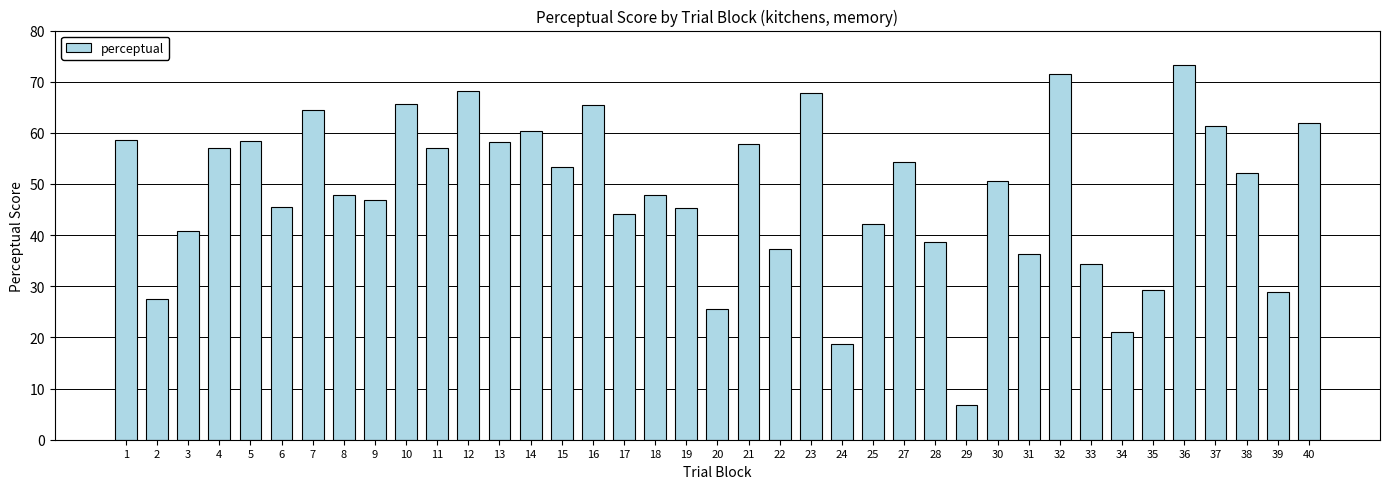

At which label is the value closest to 40?

3